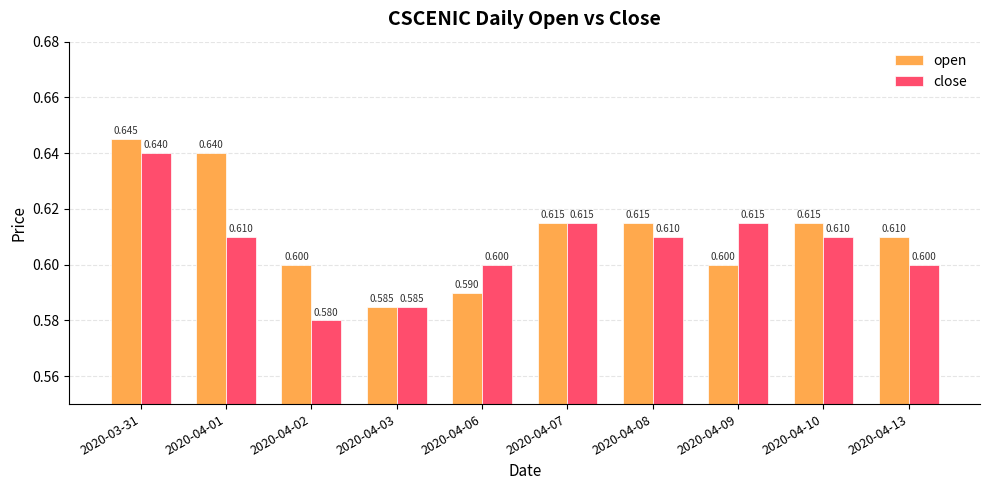

Reading left to right, extract all data points from this chart.

open: 2020-03-31=0.6	2020-04-01=0.6	2020-04-02=0.6	2020-04-03=0.6	2020-04-06=0.6	2020-04-07=0.6	2020-04-08=0.6	2020-04-09=0.6	2020-04-10=0.6	2020-04-13=0.6
close: 2020-03-31=0.6	2020-04-01=0.6	2020-04-02=0.6	2020-04-03=0.6	2020-04-06=0.6	2020-04-07=0.6	2020-04-08=0.6	2020-04-09=0.6	2020-04-10=0.6	2020-04-13=0.6